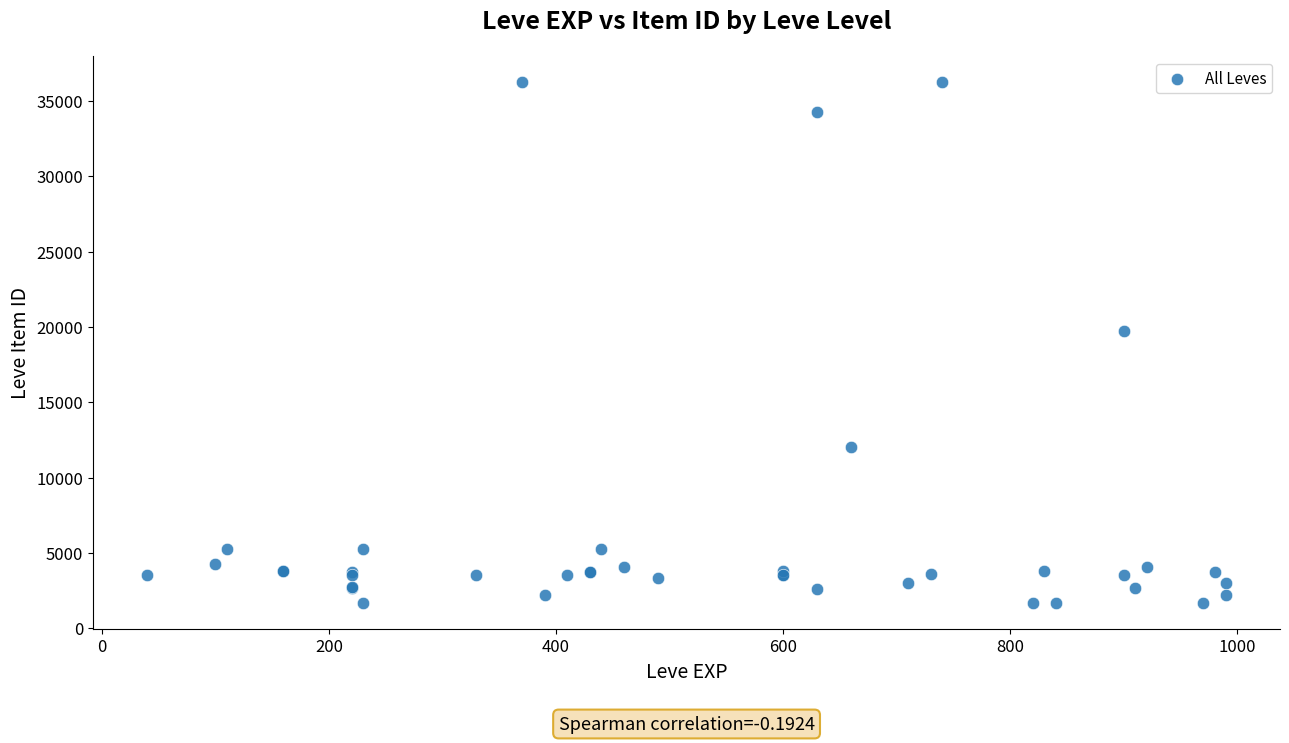

What Y value in the scatter plot is closest to 18967?

19744